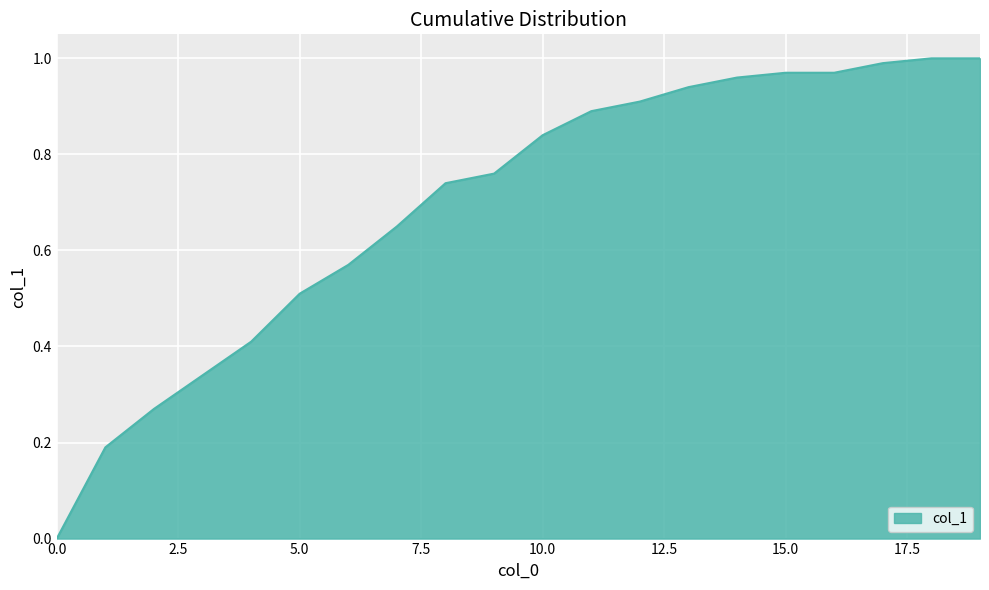

List the labels in order of value, smallest first.

0, 1, 2, 3, 4, 5, 6, 7, 8, 9, 10, 11, 12, 13, 14, 15, 16, 17, 18, 19